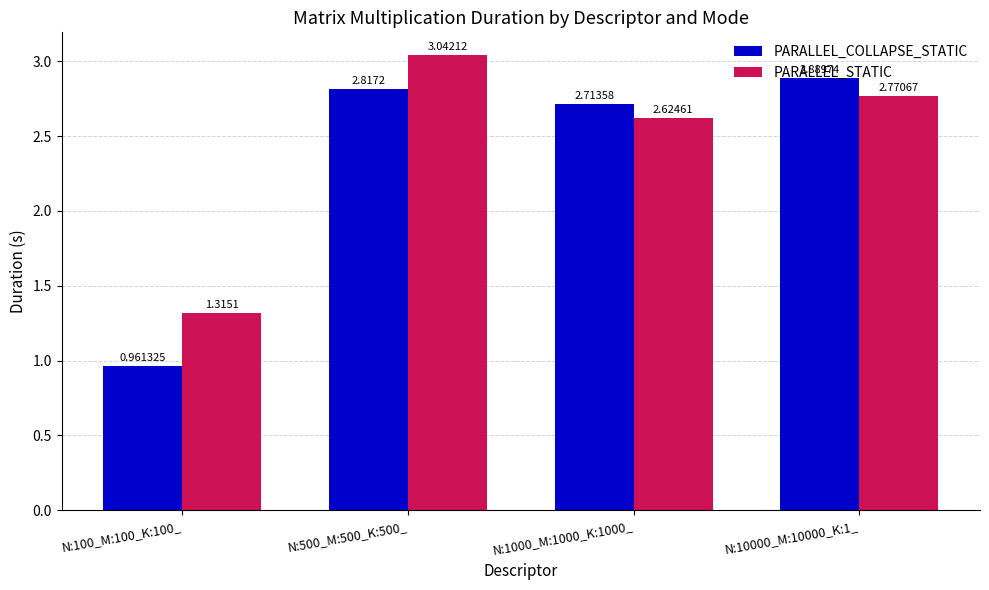

How many distinct data groups are displayed?

2